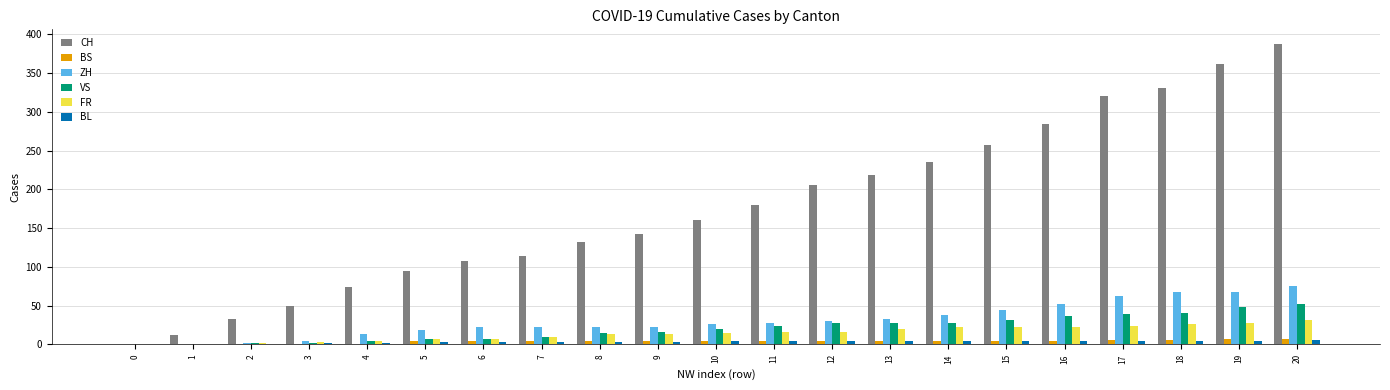

What is the maximum value for VS?

52